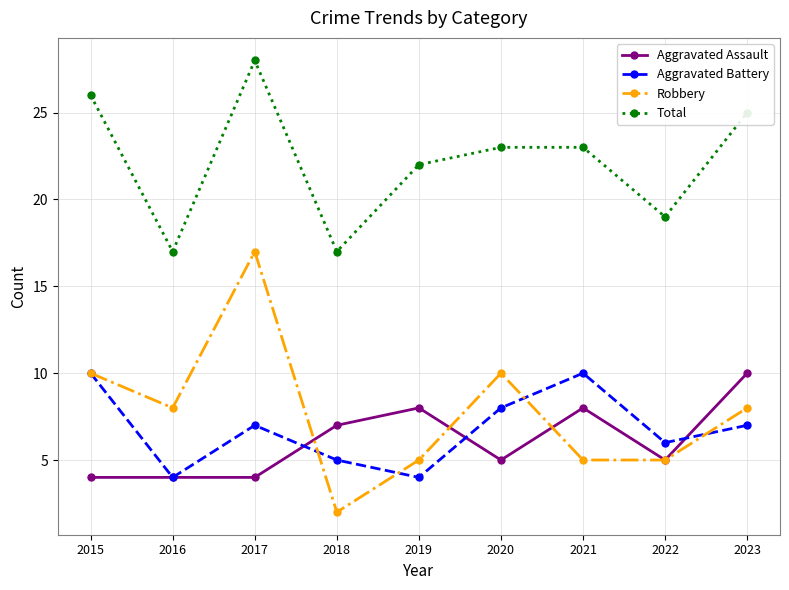

True or false: Total and Aggravated Assault cross at least once.

False